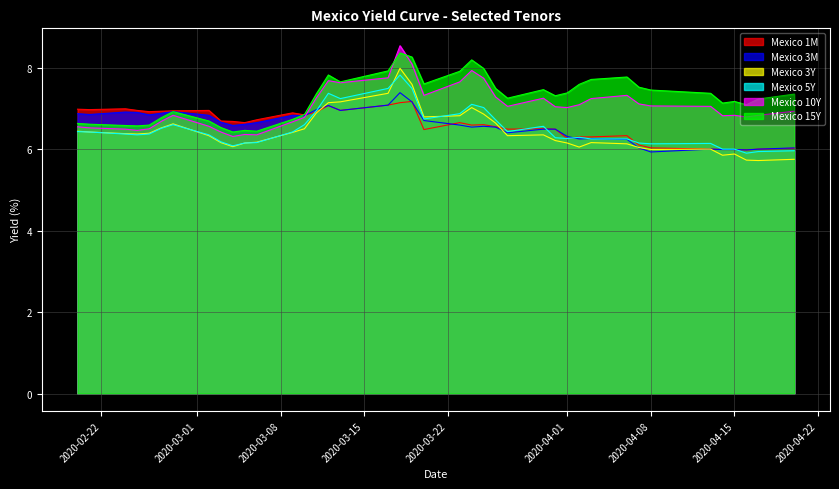

Reading left to right, what are all the values shown in this chart?

Mexico 1M: 2020-02-20=7.0	2020-02-21=7.0	2020-02-24=7.0	2020-02-25=7.0	2020-02-26=6.9	2020-02-27=6.9	2020-02-28=6.9	2020-03-02=7.0	2020-03-03=6.7	2020-03-04=6.7	2020-03-05=6.7	2020-03-06=6.7	2020-03-09=6.9	2020-03-10=6.8	2020-03-11=6.9	2020-03-12=7.1	2020-03-13=7.0	2020-03-17=7.1	2020-03-18=7.1	2020-03-19=7.2	2020-03-20=6.5	2020-03-23=6.7	2020-03-24=6.6	2020-03-25=6.6	2020-03-26=6.5	2020-03-27=6.5	2020-03-30=6.5	2020-03-31=6.5	2020-04-01=6.3	2020-04-02=6.3	2020-04-03=6.3	2020-04-06=6.3	2020-04-07=6.1	2020-04-08=6.0	2020-04-13=6.0	2020-04-14=6.0	2020-04-15=6.0	2020-04-16=6.0	2020-04-17=6.0	2020-04-20=6.0
Mexico 3M: 2020-02-20=6.9	2020-02-21=6.8	2020-02-24=6.9	2020-02-25=6.9	2020-02-26=6.8	2020-02-27=6.9	2020-02-28=6.9	2020-03-02=6.8	2020-03-03=6.7	2020-03-04=6.6	2020-03-05=6.6	2020-03-06=6.7	2020-03-09=6.8	2020-03-10=6.8	2020-03-11=7.0	2020-03-12=7.1	2020-03-13=7.0	2020-03-17=7.1	2020-03-18=7.4	2020-03-19=7.2	2020-03-20=6.7	2020-03-23=6.6	2020-03-24=6.5	2020-03-25=6.6	2020-03-26=6.5	2020-03-27=6.4	2020-03-30=6.5	2020-03-31=6.5	2020-04-01=6.3	2020-04-02=6.2	2020-04-03=6.3	2020-04-06=6.2	2020-04-07=6.0	2020-04-08=5.9	2020-04-13=6.0	2020-04-14=6.0	2020-04-15=6.0	2020-04-16=6.0	2020-04-17=6.0	2020-04-20=6.0
Mexico 3Y: 2020-02-20=6.4	2020-02-21=6.4	2020-02-24=6.4	2020-02-25=6.4	2020-02-26=6.4	2020-02-27=6.5	2020-02-28=6.6	2020-03-02=6.3	2020-03-03=6.2	2020-03-04=6.1	2020-03-05=6.2	2020-03-06=6.2	2020-03-09=6.4	2020-03-10=6.5	2020-03-11=6.9	2020-03-12=7.1	2020-03-13=7.2	2020-03-17=7.4	2020-03-18=8.0	2020-03-19=7.6	2020-03-20=6.8	2020-03-23=6.8	2020-03-24=7.0	2020-03-25=6.9	2020-03-26=6.6	2020-03-27=6.3	2020-03-30=6.3	2020-03-31=6.2	2020-04-01=6.2	2020-04-02=6.0	2020-04-03=6.2	2020-04-06=6.1	2020-04-07=6.0	2020-04-08=6.0	2020-04-13=6.0	2020-04-14=5.8	2020-04-15=5.9	2020-04-16=5.7	2020-04-17=5.7	2020-04-20=5.8
Mexico 5Y: 2020-02-20=6.4	2020-02-21=6.4	2020-02-24=6.4	2020-02-25=6.3	2020-02-26=6.4	2020-02-27=6.5	2020-02-28=6.6	2020-03-02=6.3	2020-03-03=6.2	2020-03-04=6.1	2020-03-05=6.2	2020-03-06=6.2	2020-03-09=6.4	2020-03-10=6.6	2020-03-11=6.9	2020-03-12=7.4	2020-03-13=7.2	2020-03-17=7.5	2020-03-18=7.8	2020-03-19=7.5	2020-03-20=6.7	2020-03-23=6.9	2020-03-24=7.1	2020-03-25=7.0	2020-03-26=6.7	2020-03-27=6.4	2020-03-30=6.6	2020-03-31=6.3	2020-04-01=6.3	2020-04-02=6.3	2020-04-03=6.2	2020-04-06=6.2	2020-04-07=6.2	2020-04-08=6.1	2020-04-13=6.1	2020-04-14=6.0	2020-04-15=6.0	2020-04-16=5.9	2020-04-17=5.9	2020-04-20=6.0
Mexico 10Y: 2020-02-20=6.5	2020-02-21=6.5	2020-02-24=6.5	2020-02-25=6.5	2020-02-26=6.5	2020-02-27=6.7	2020-02-28=6.8	2020-03-02=6.6	2020-03-03=6.4	2020-03-04=6.3	2020-03-05=6.4	2020-03-06=6.3	2020-03-09=6.7	2020-03-10=6.8	2020-03-11=7.3	2020-03-12=7.7	2020-03-13=7.6	2020-03-17=7.8	2020-03-18=8.5	2020-03-19=8.1	2020-03-20=7.3	2020-03-23=7.7	2020-03-24=7.9	2020-03-25=7.7	2020-03-26=7.3	2020-03-27=7.0	2020-03-30=7.2	2020-03-31=7.0	2020-04-01=7.0	2020-04-02=7.1	2020-04-03=7.2	2020-04-06=7.3	2020-04-07=7.1	2020-04-08=7.1	2020-04-13=7.0	2020-04-14=6.8	2020-04-15=6.8	2020-04-16=6.8	2020-04-17=6.8	2020-04-20=6.9
Mexico 15Y: 2020-02-20=6.6	2020-02-21=6.6	2020-02-24=6.6	2020-02-25=6.6	2020-02-26=6.6	2020-02-27=6.8	2020-02-28=6.9	2020-03-02=6.7	2020-03-03=6.5	2020-03-04=6.4	2020-03-05=6.5	2020-03-06=6.4	2020-03-09=6.7	2020-03-10=6.8	2020-03-11=7.4	2020-03-12=7.8	2020-03-13=7.7	2020-03-17=7.9	2020-03-18=8.4	2020-03-19=8.3	2020-03-20=7.6	2020-03-23=7.9	2020-03-24=8.2	2020-03-25=8.0	2020-03-26=7.5	2020-03-27=7.2	2020-03-30=7.5	2020-03-31=7.3	2020-04-01=7.4	2020-04-02=7.6	2020-04-03=7.7	2020-04-06=7.8	2020-04-07=7.5	2020-04-08=7.5	2020-04-13=7.4	2020-04-14=7.1	2020-04-15=7.2	2020-04-16=7.1	2020-04-17=7.2	2020-04-20=7.3